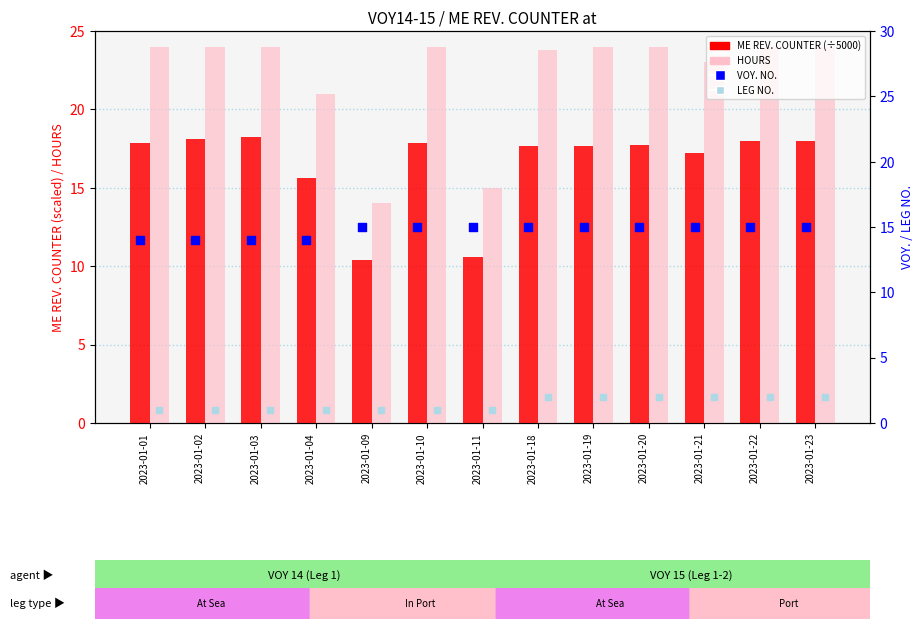

Which series has the largest total across all categories?

HOURS